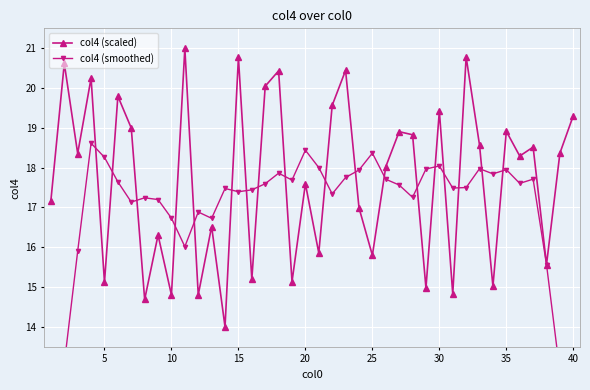

What is the lowest value of the col4 (scaled) series?

14.0